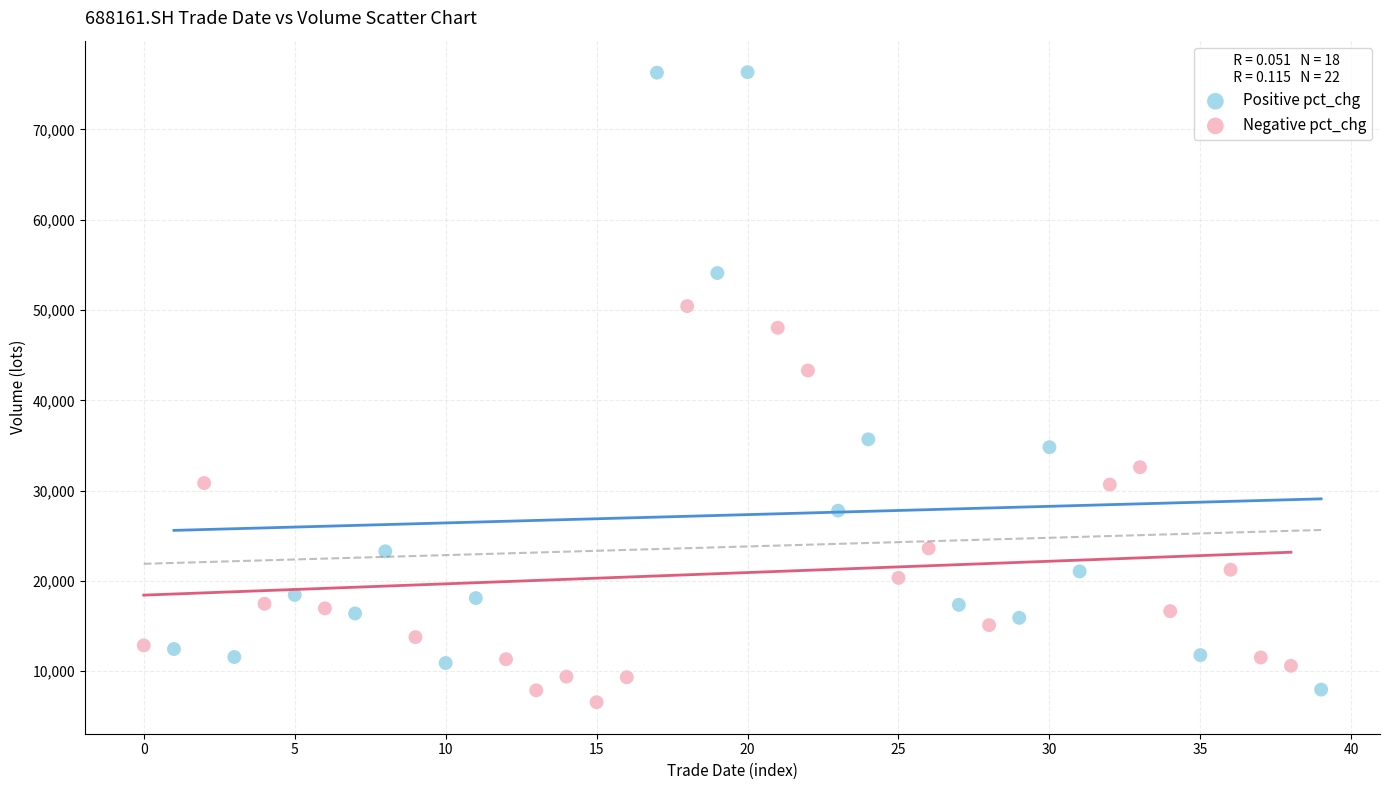

Which series reaches the maximum Y coordinate?

Positive pct_chg